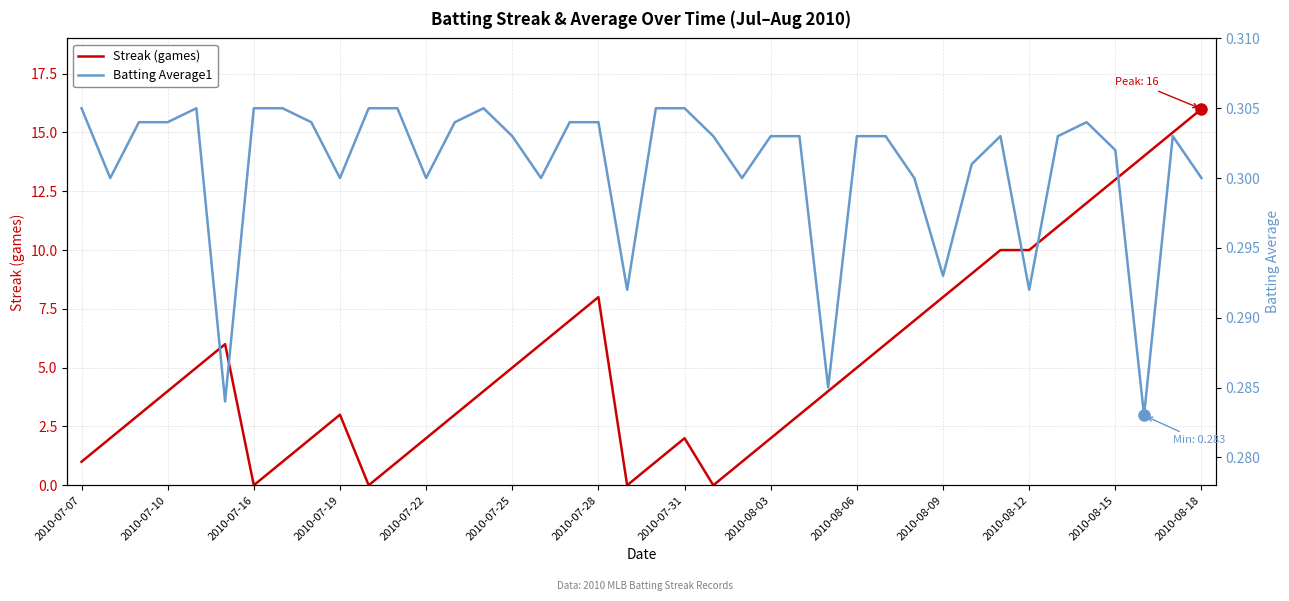

At which label does Streak (games) reach its peak?

2010-08-18